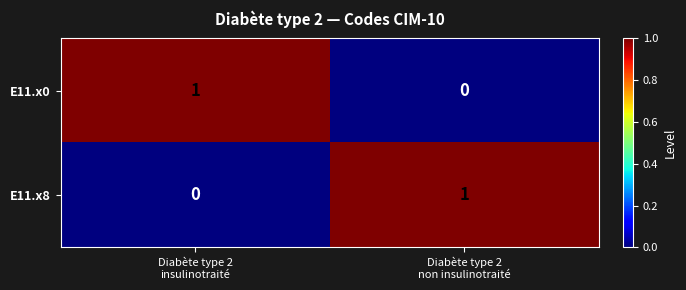

How many series are shown in this chart?

2